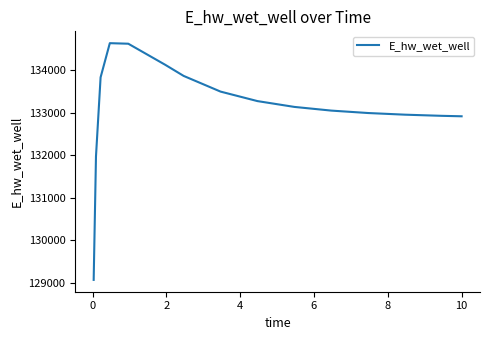

What is the smallest value displayed?

129070.3